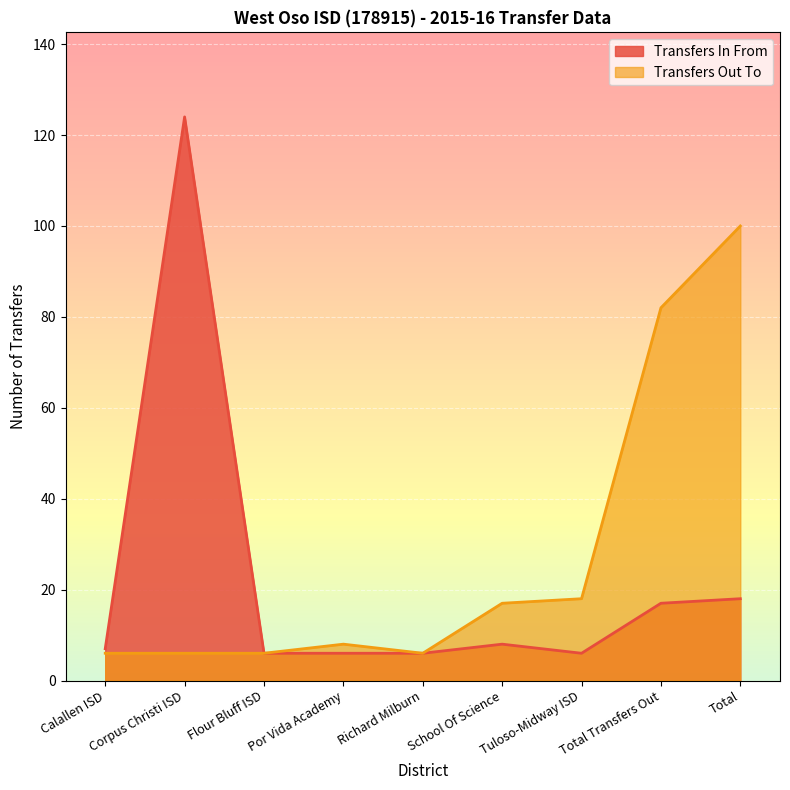

How many data points in Transfers Out To are less than 8?

4